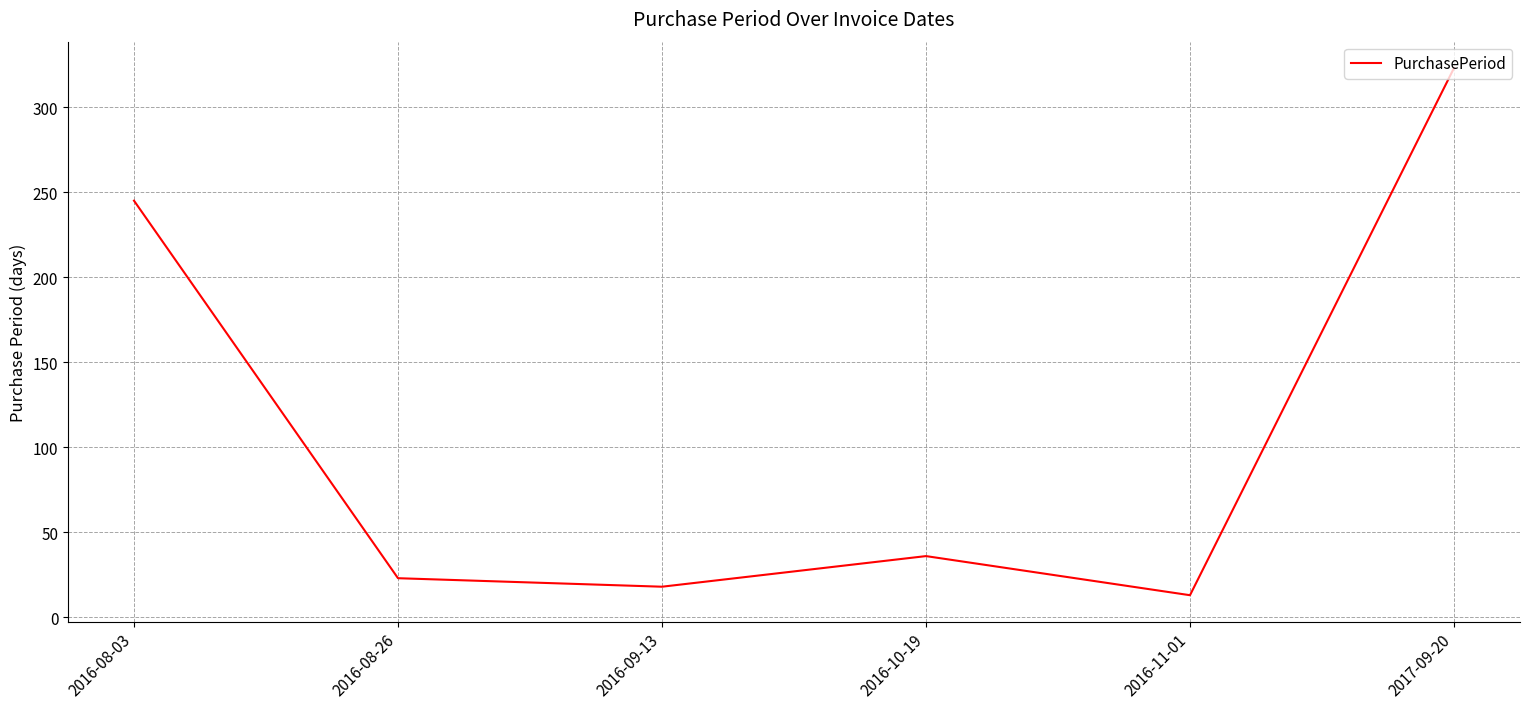

What is the sum of all values?

658